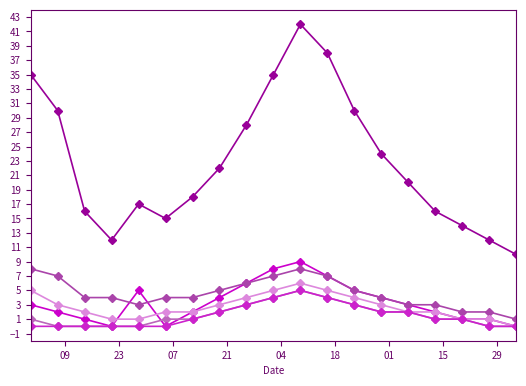

Reading left to right, what are all the values shown in this chart?

CH: 35	30	16	12	17	15	18	22	28	35	42	38	30	24	20	16	14	12	10
ZH: 3	2	1	0	5	0	2	4	6	8	9	7	5	4	3	2	1	1	0
VD: 8	7	4	4	3	4	4	5	6	7	8	7	5	4	3	3	2	2	1
BE: 1	0	0	0	0	1	1	2	3	4	5	4	3	2	2	1	1	0	0
VS: 5	3	2	1	1	2	2	3	4	5	6	5	4	3	2	2	1	1	0
GE: 0	0	0	0	0	0	1	2	3	4	5	4	3	2	2	1	1	0	0